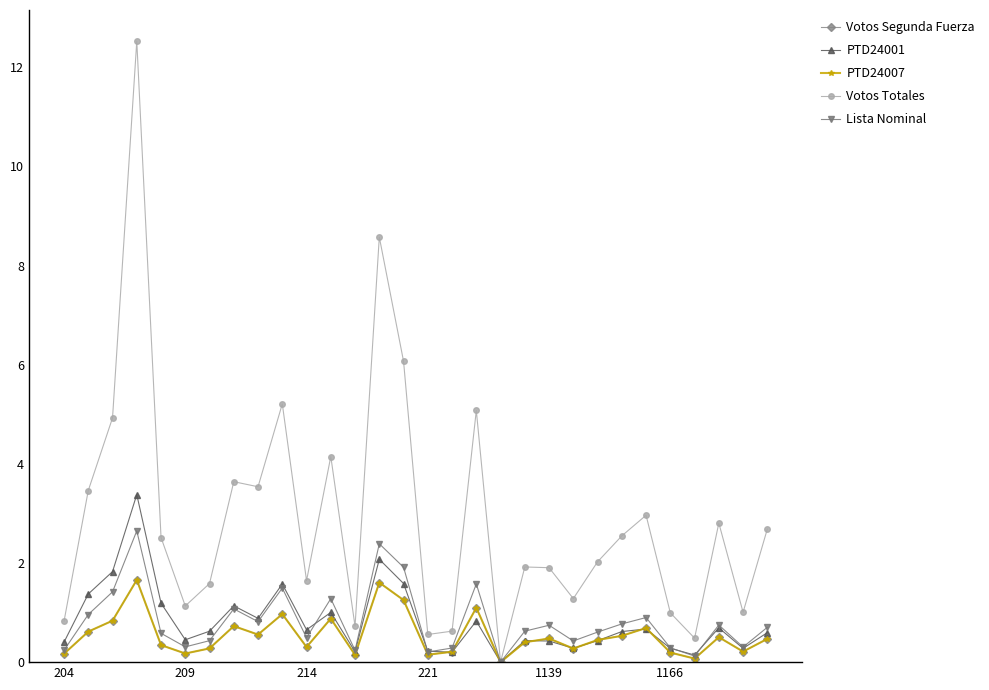

At which category does PTD24001 reach its first local valley?

209